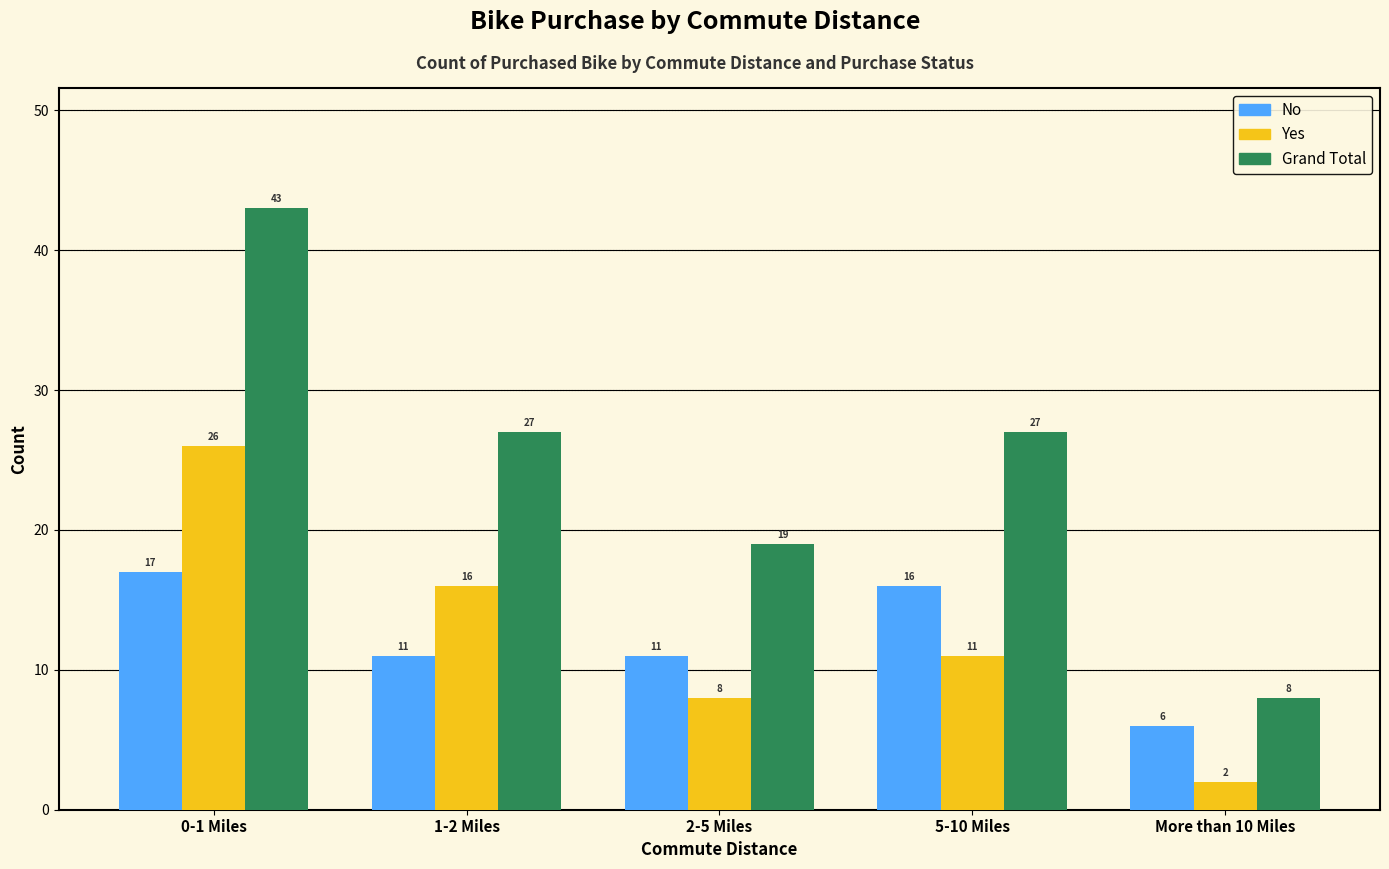

Reading left to right, what are all the values shown in this chart?

No: 17	11	11	16	6
Yes: 26	16	8	11	2
Grand Total: 43	27	19	27	8